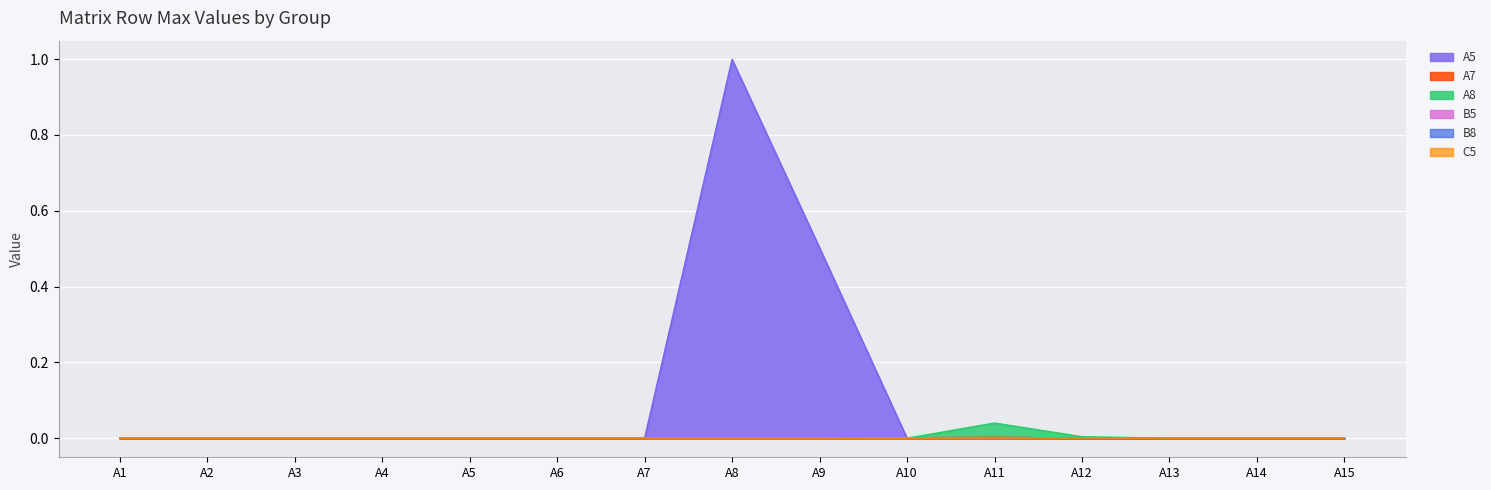

The value of A8 at A3 is 0.0. True or false?

True